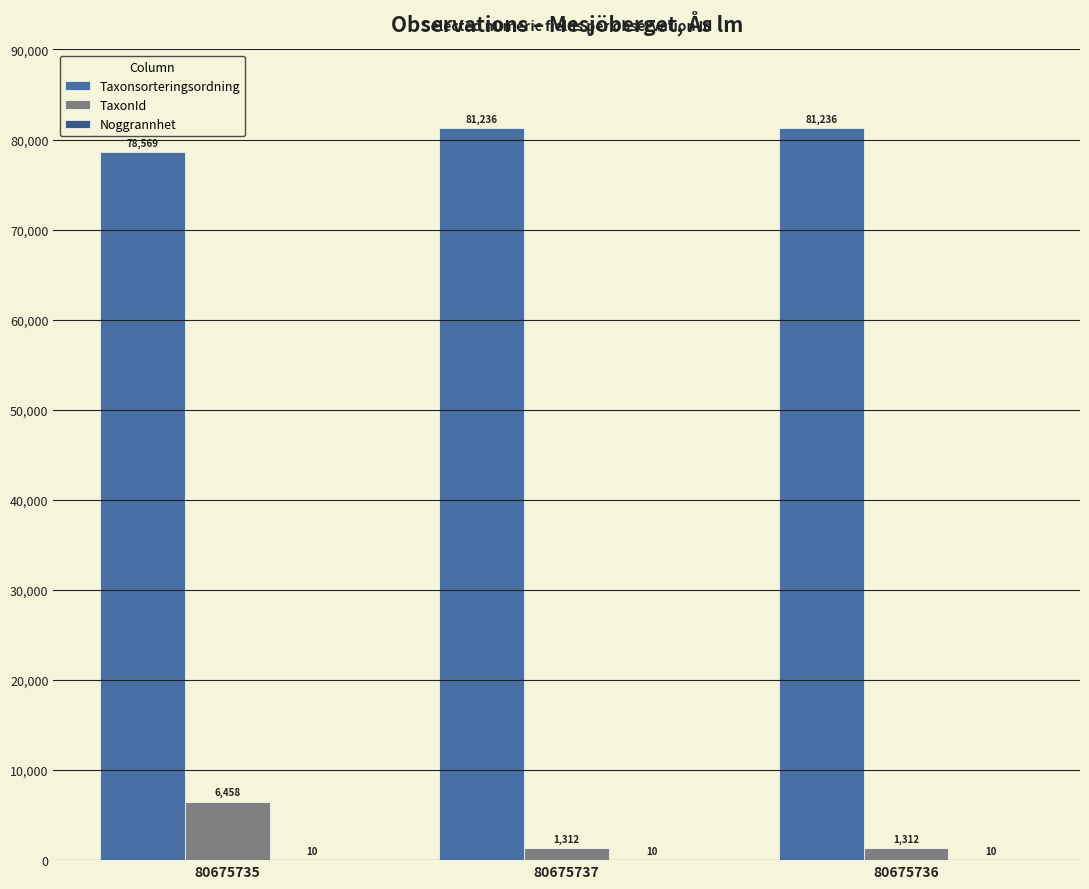

How many TaxonId values are between 1312 and 6458?

3